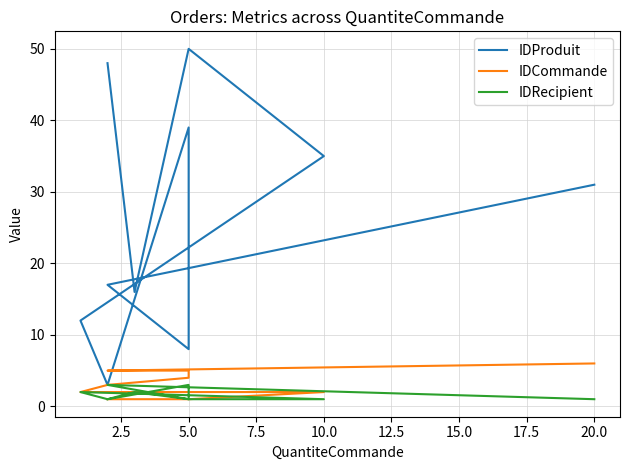

The IDCommande series shows 1 at 2.5. True or false?

True